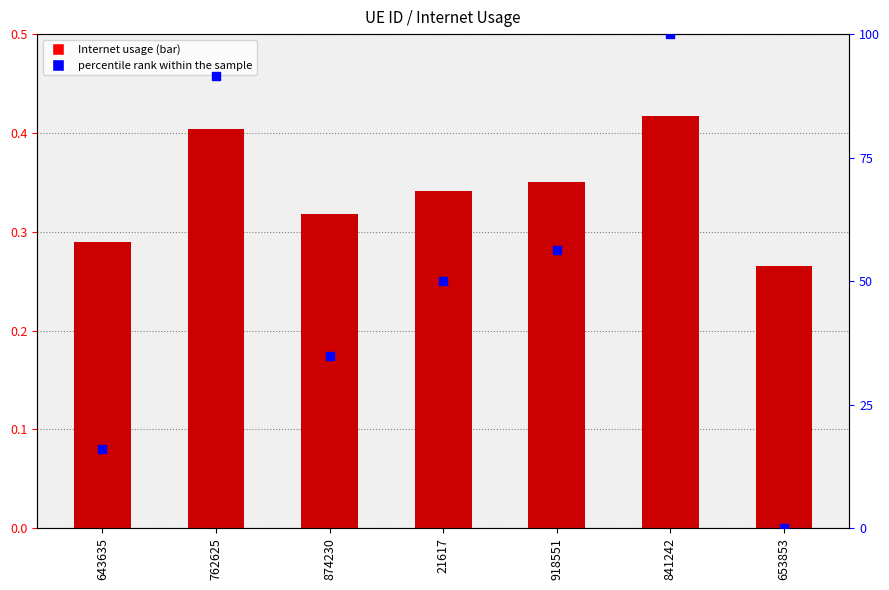

Which series has the largest total across all categories?

percentile rank within the sample